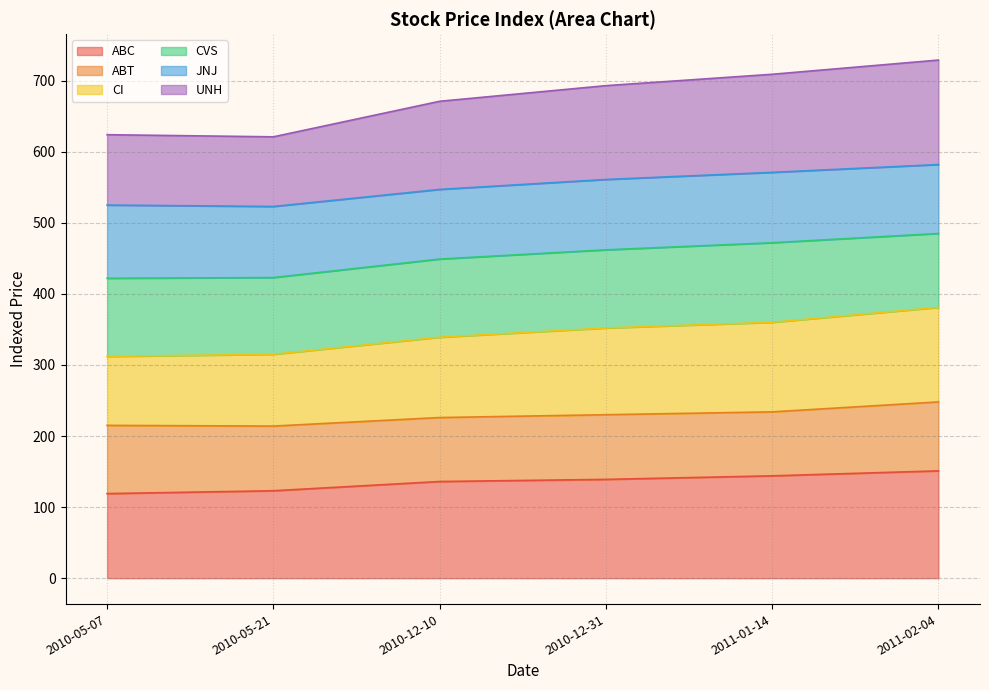

At which label is UNH closest to 675?

2010-12-10